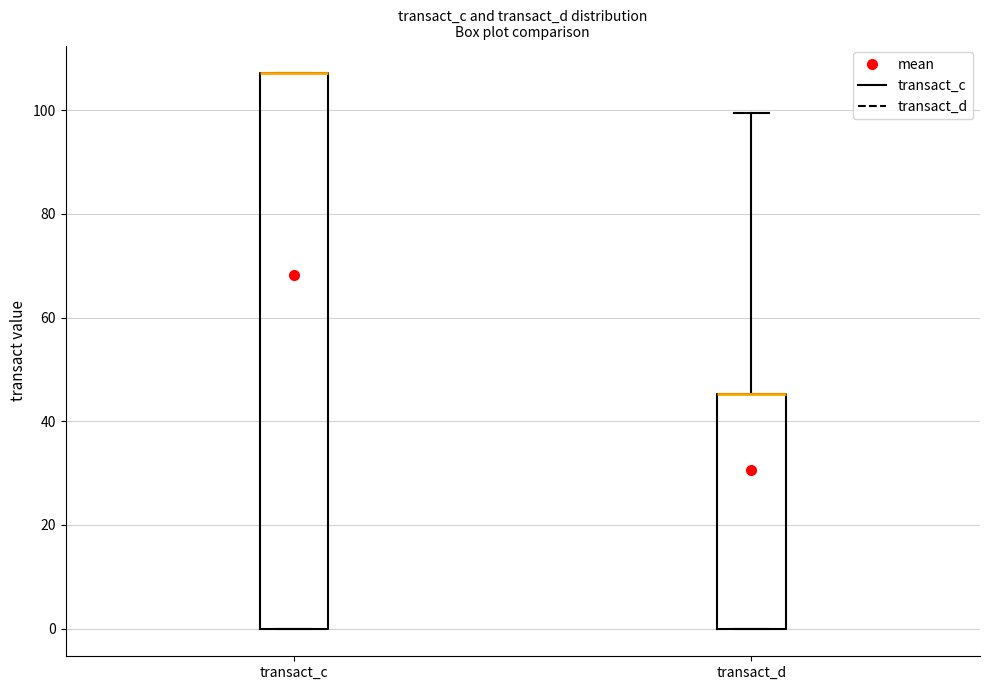

Reading left to right, read every box against the y-axis: the position of its median line, the range the box covers, and the ends of its whiskers. The values are not printed on the chart, so give them approximately, as read against the axis.

transact_c: median 108 (drawn on the box's upper edge), box 0 to 108, whiskers 0 to 108
transact_d: median 46 (drawn on the box's upper edge), box 0 to 46, whiskers 0 to 100